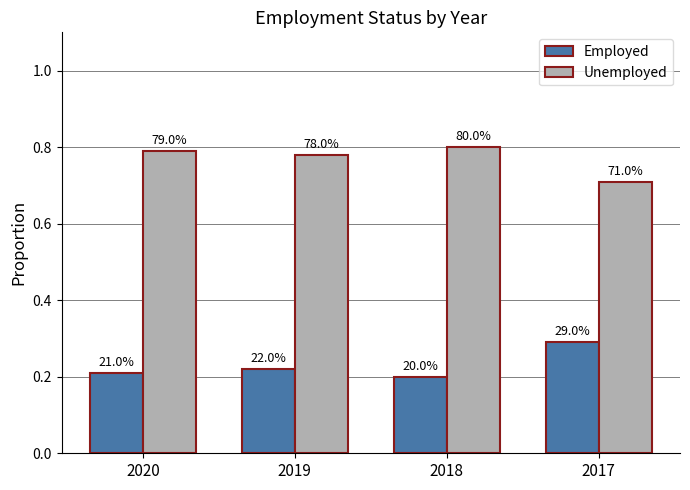

What are all the series names shown in the legend?

Employed, Unemployed